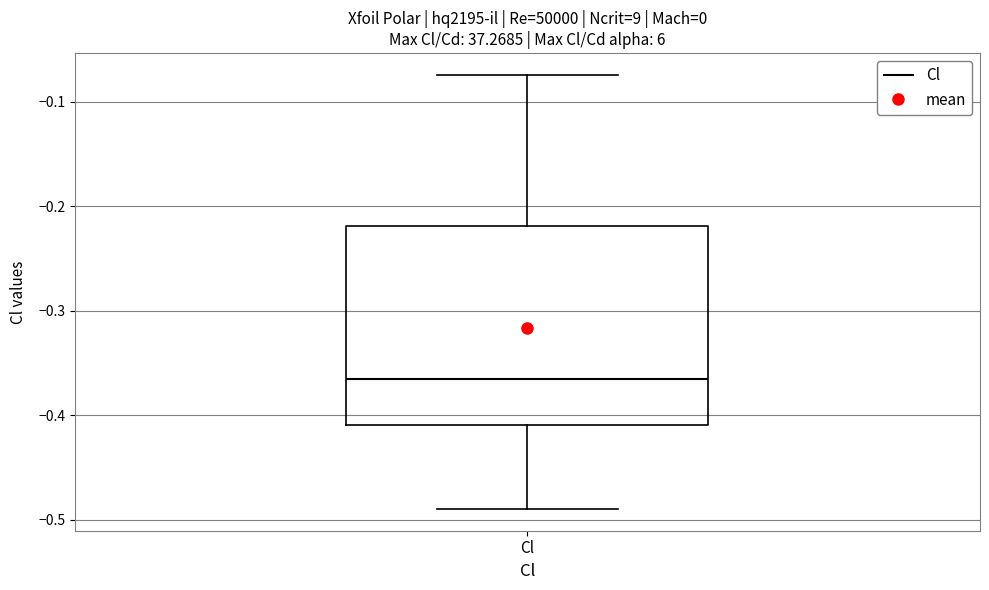

Where does the upper whisker of the box for Cl end on the y-axis? The values are not printed on the chart, so give them approximately, as read against the axis.

-0.07